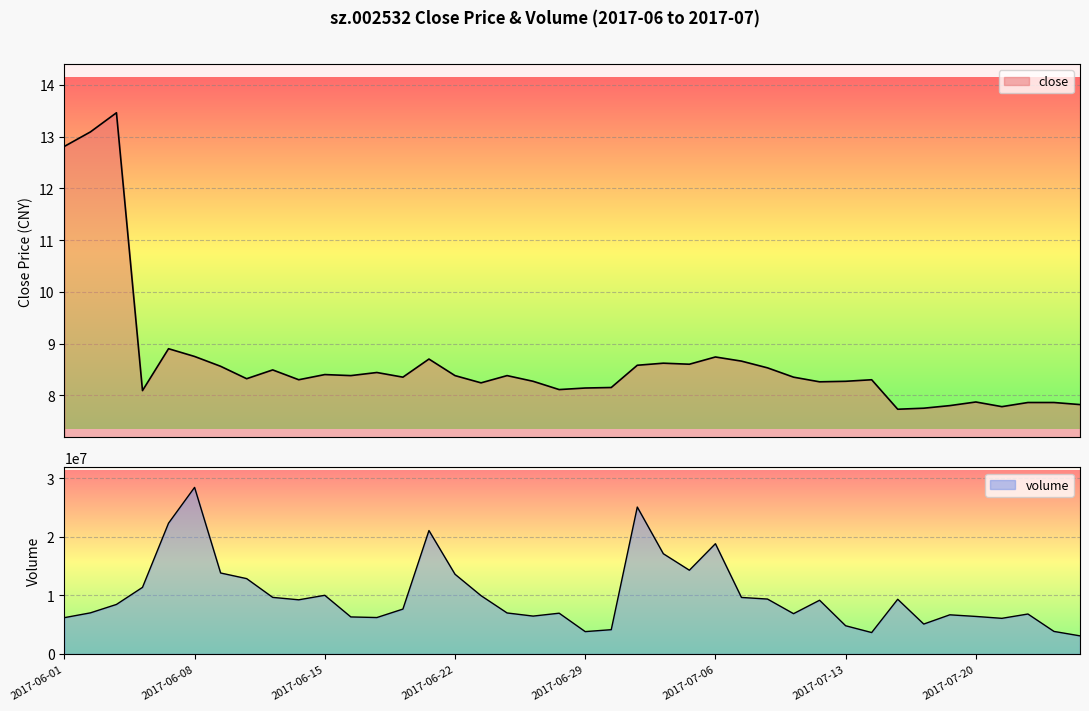

True or false: close and volume cross at least once.

False